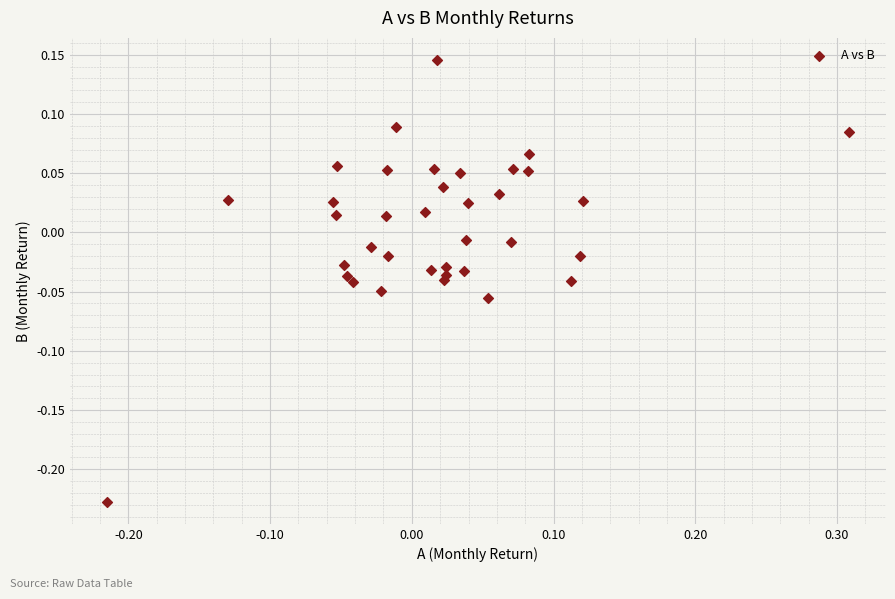

What is the range of X values (max minus min)?

0.5